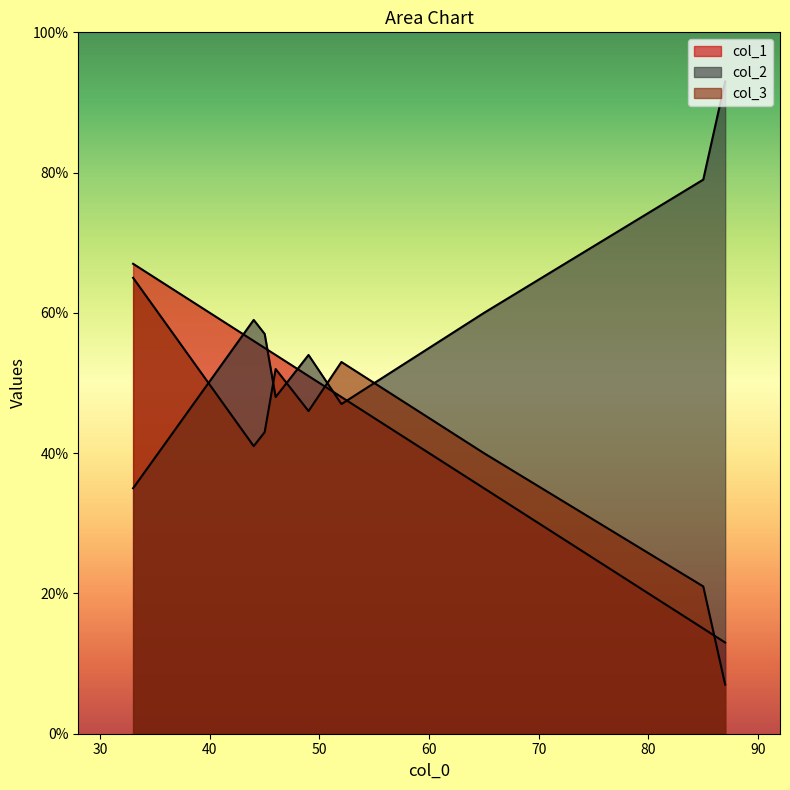

What is the difference between the col_1 values at 45 and 49?

4